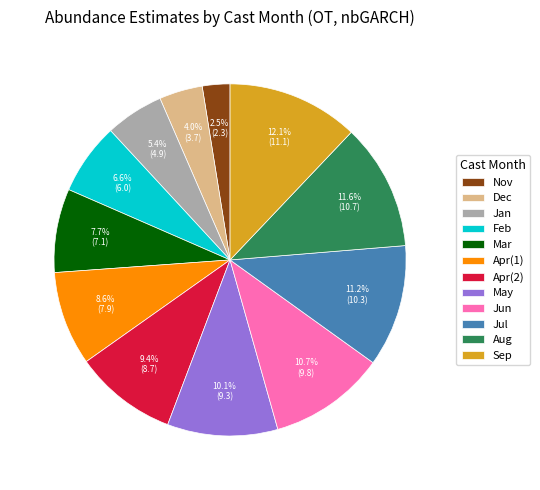

Is the sum of Aug and May greater than half?

No